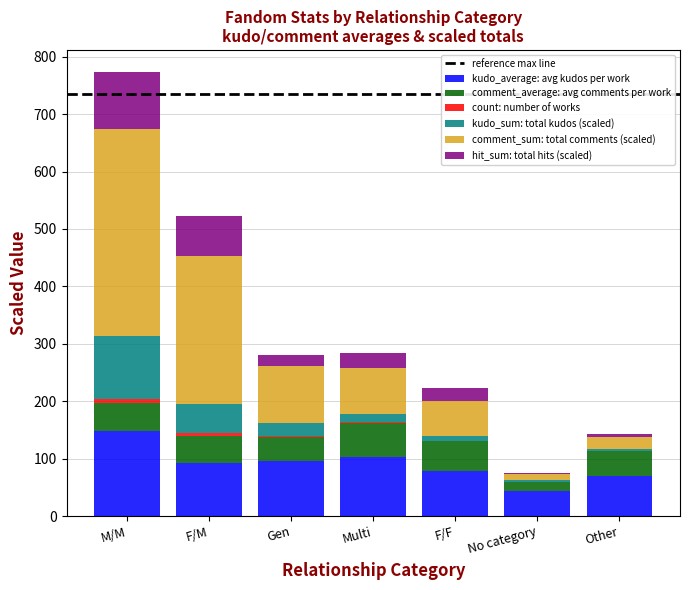

At which category is the sum across all series the highest?

M/M